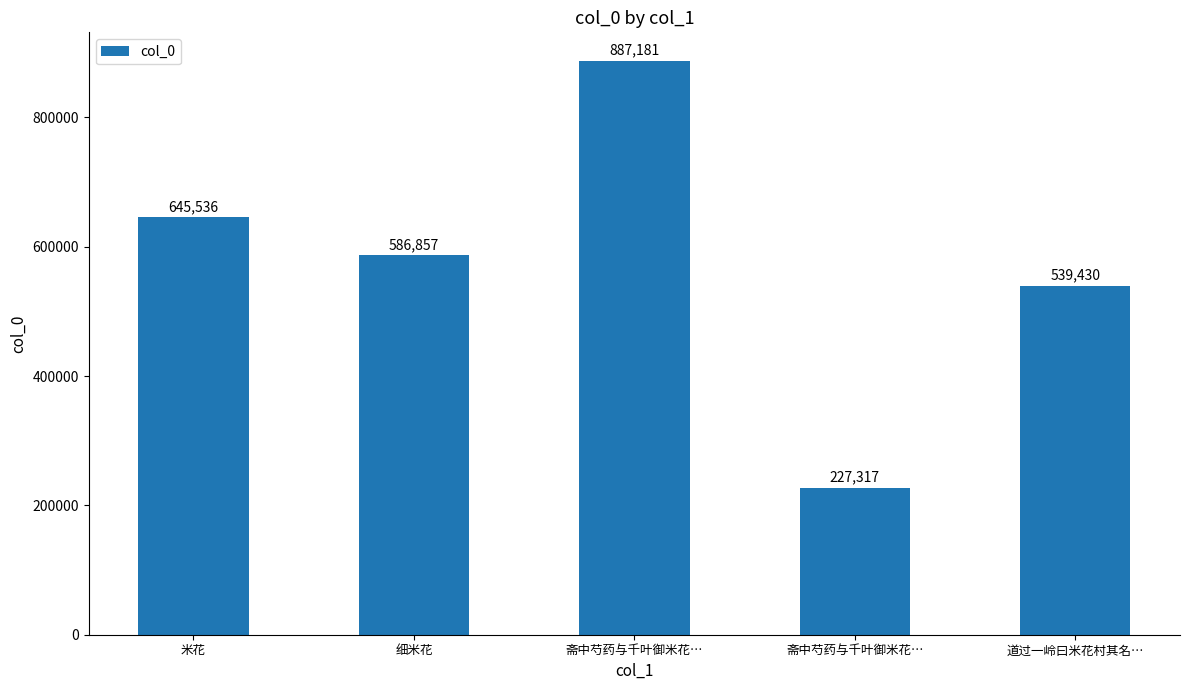

What is the minimum value shown in the chart?

227317